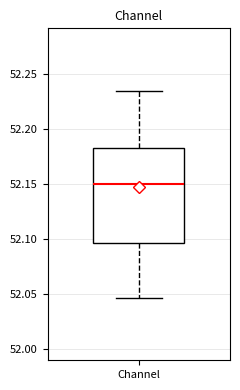

Read this box plot against the y-axis: the position of the median line, the range covered by the box, and the ends of both whiskers. The values are not printed on the chart, so give them approximately, as read against the axis.

median 52.150, box 52.095 to 52.185, whiskers 52.045 to 52.235